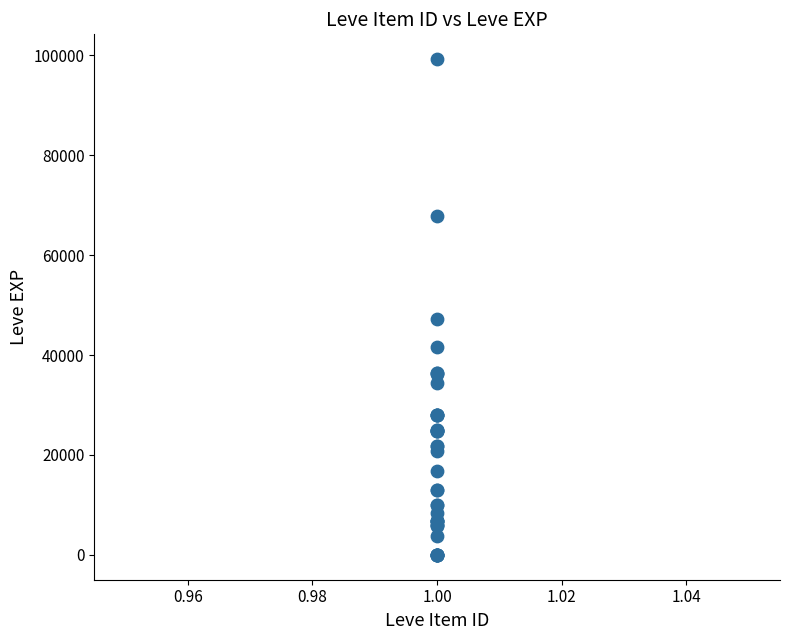

What Y value in the scatter plot is closest to 49610?

47200